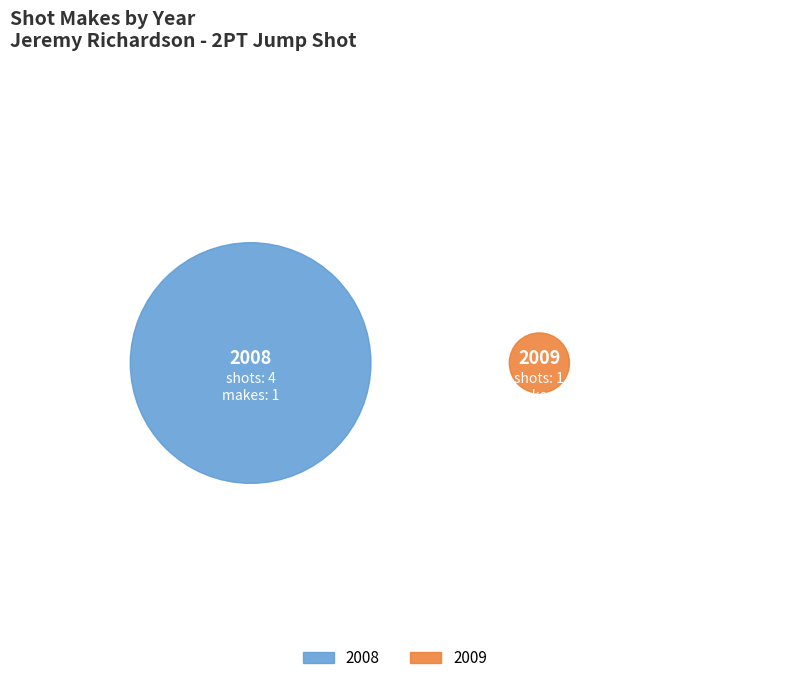

What is the total percentage of 2009 and 2008?

100.0%